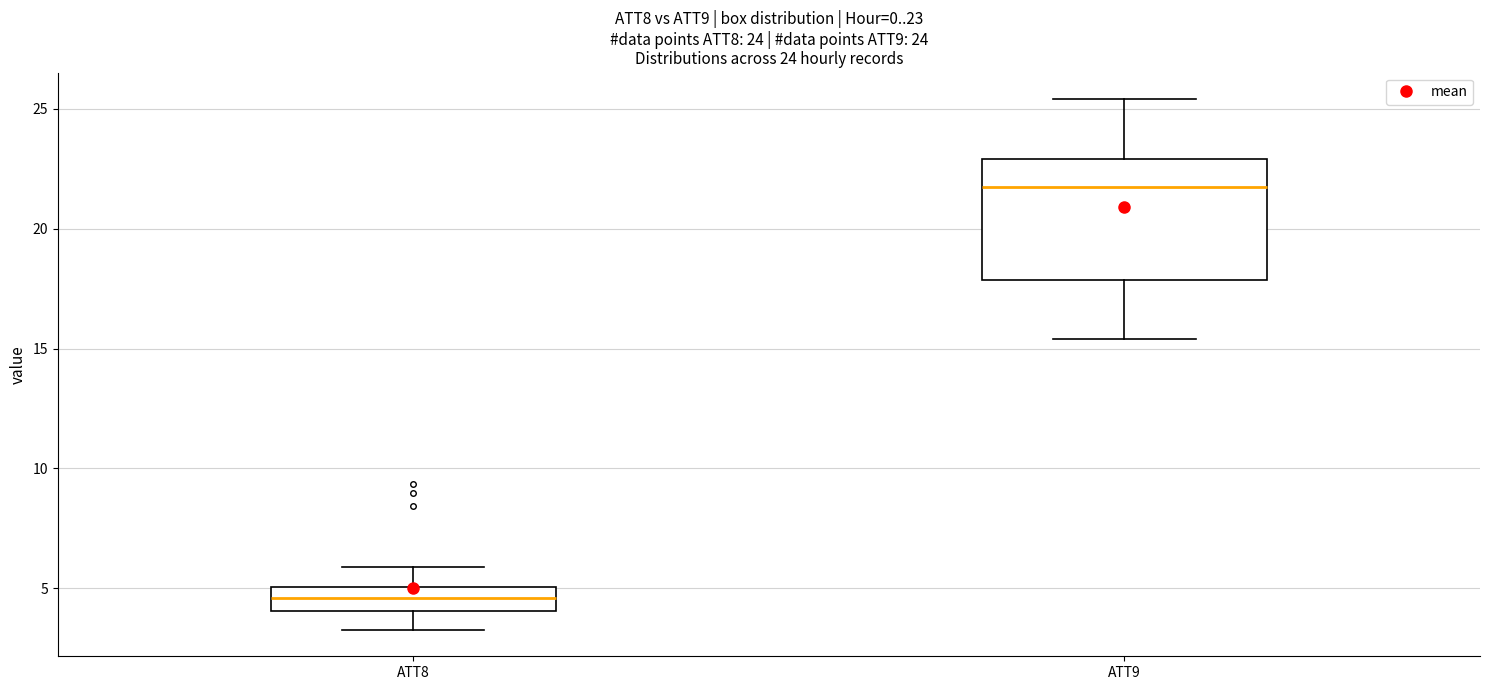

Which box is the tallest, from its lower edge to its upper edge?

ATT9